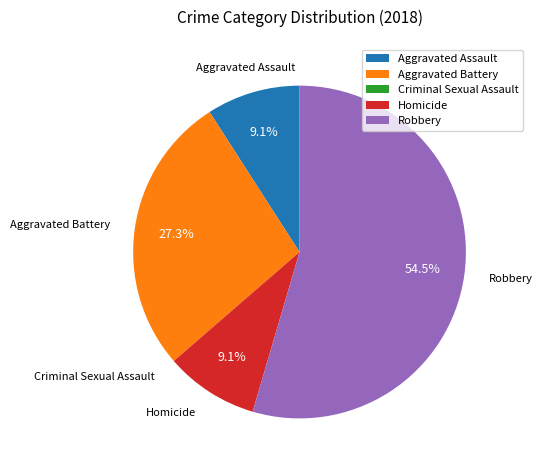

Is it true that Homicide is 9% of the pie?

True